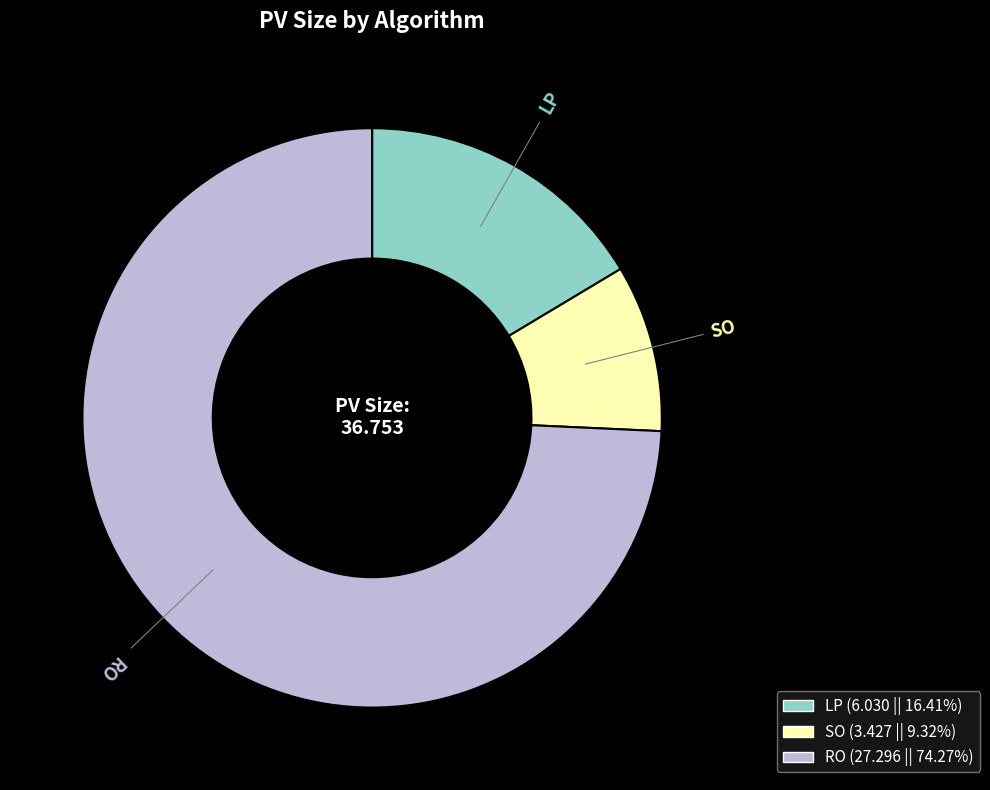

Do LP and RO together represent more than half of the pie?

Yes